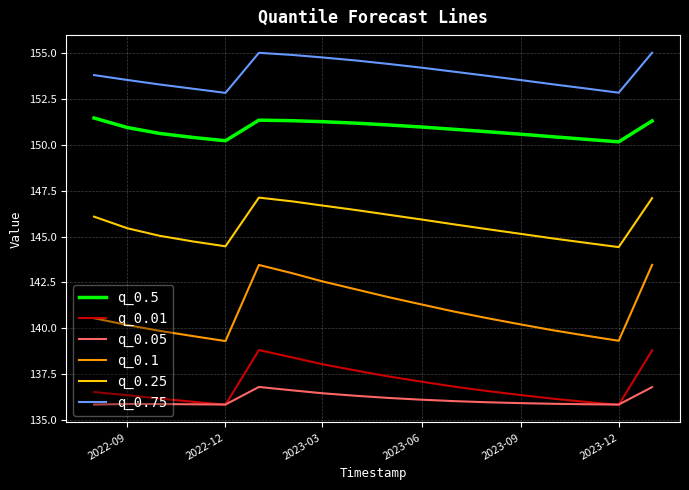

True or false: q_0.75 and q_0.1 intersect in this chart.

False